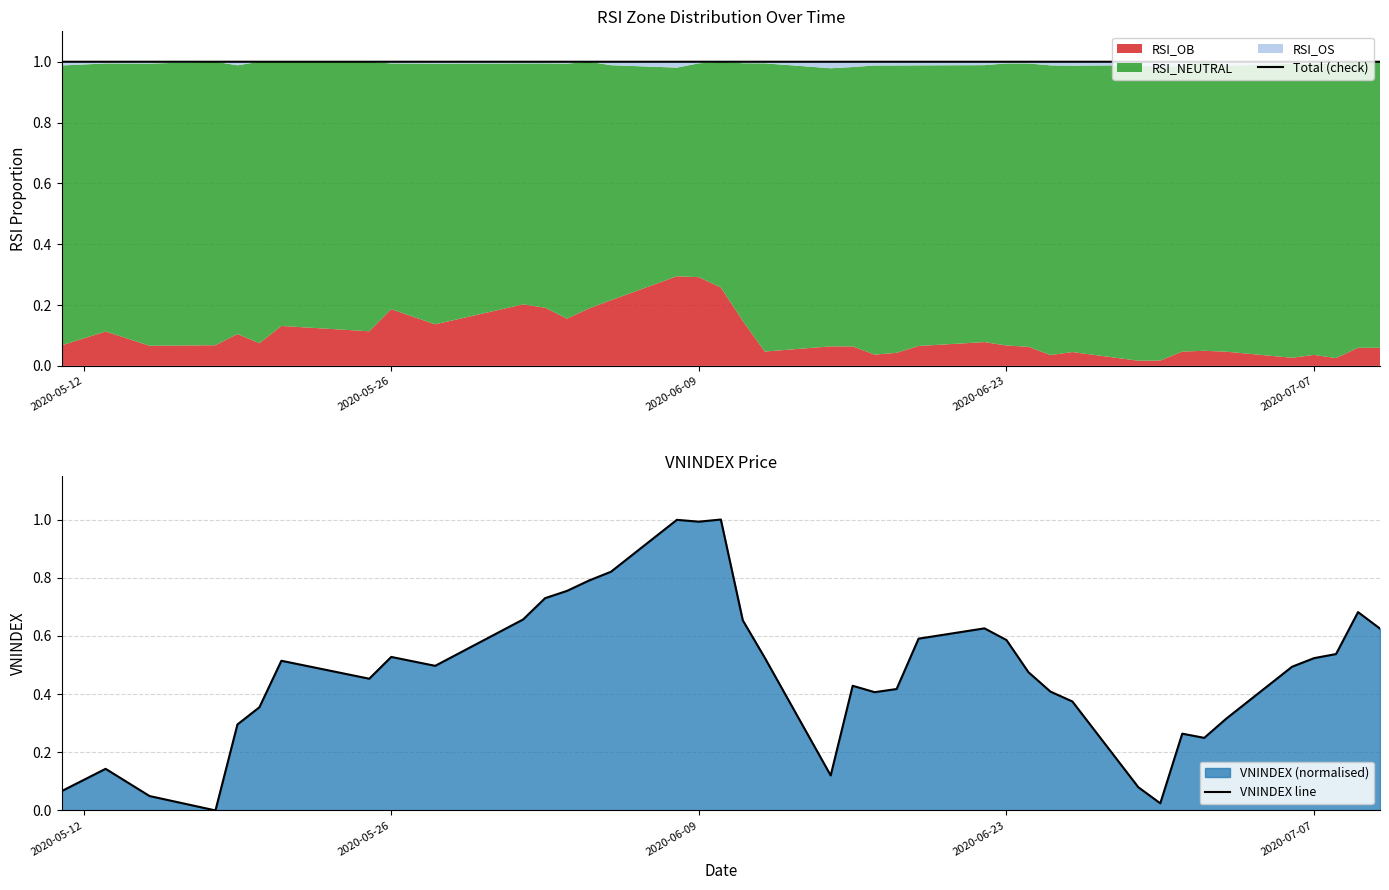

What is the highest value of the VNINDEX line series?

1.0